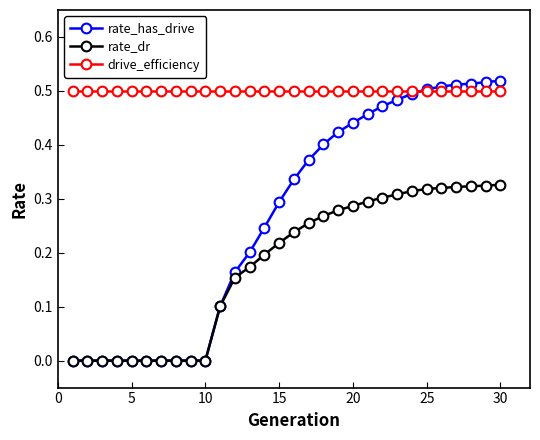

Which series has the largest range (max minus min)?

rate_has_drive